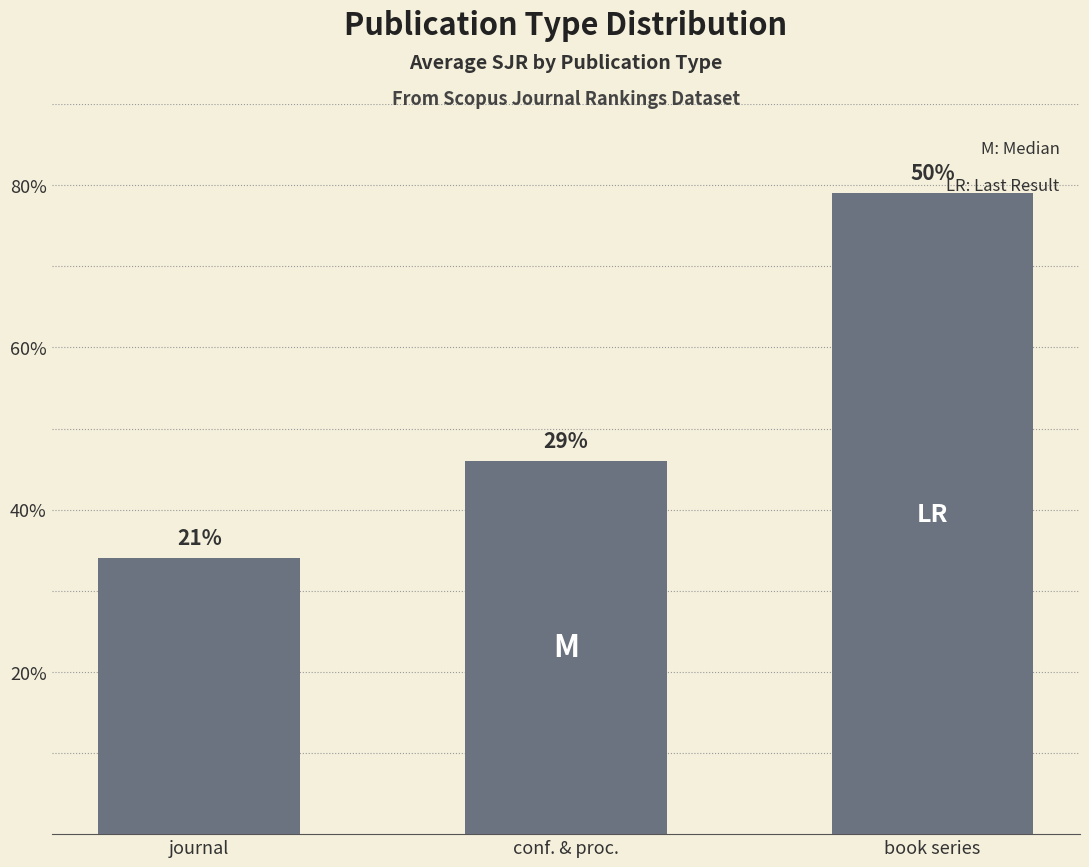

Does the chart contain any negative values?

No